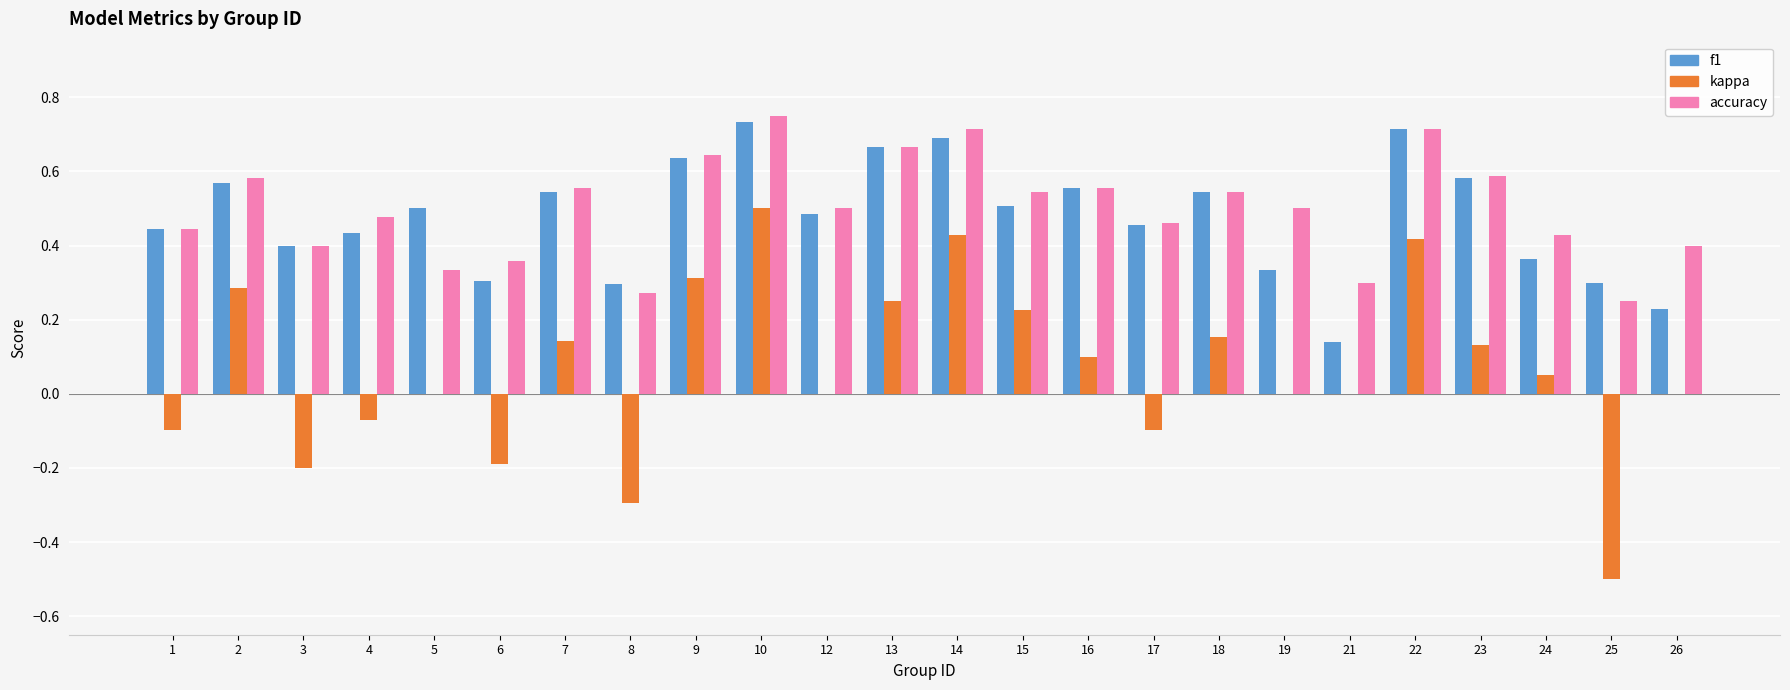

Does the chart contain stacked bars?

No